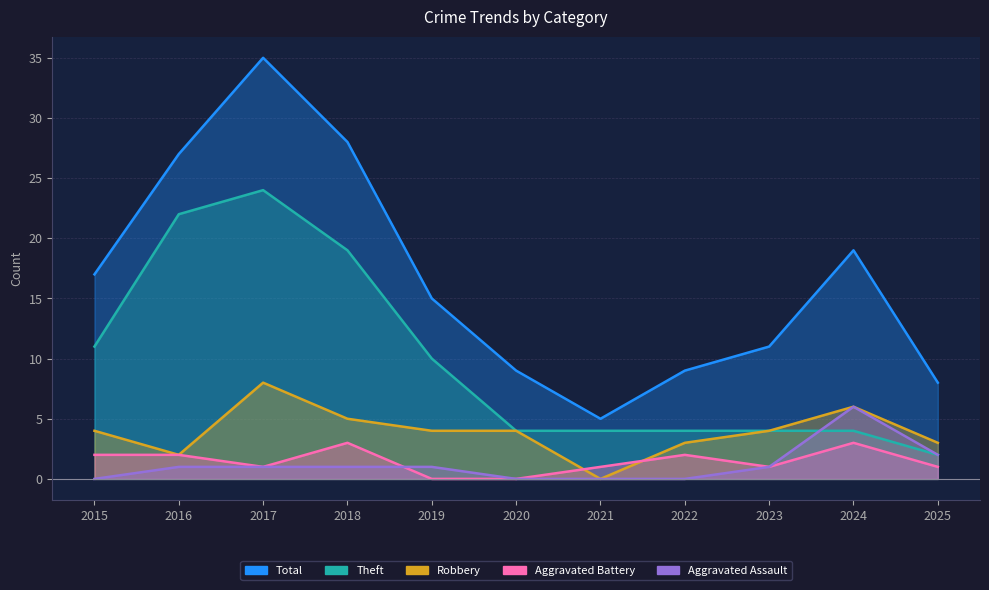

Which series changed the most between 2018 and 2022?

Total